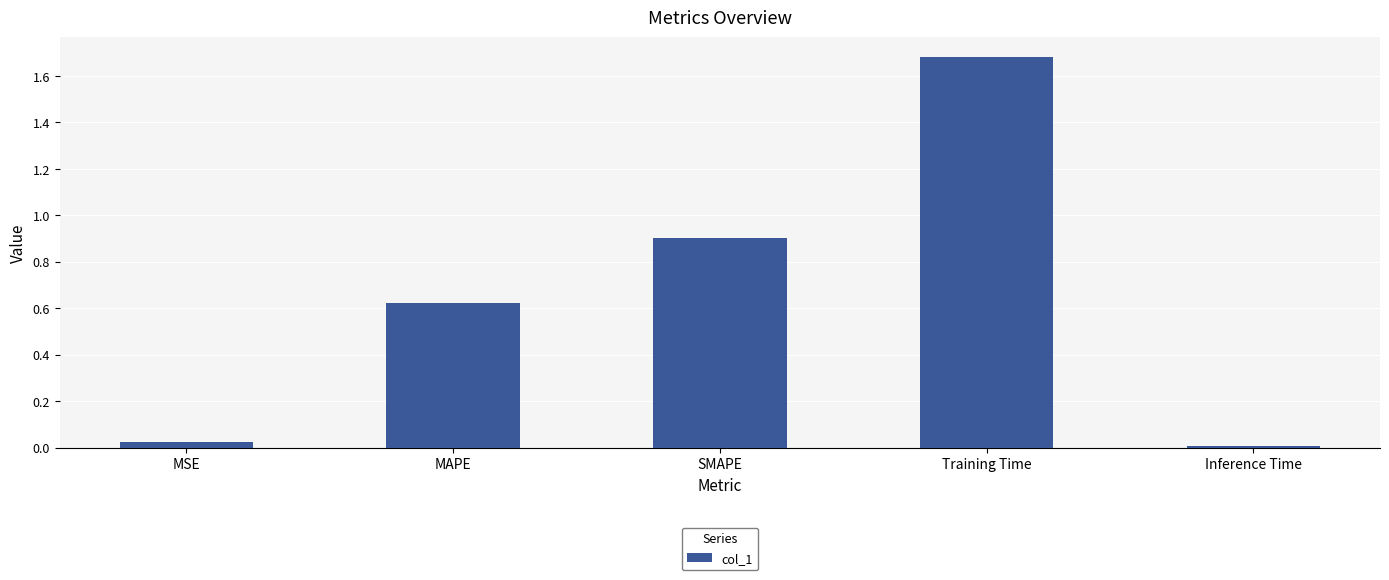

Rank the categories by value from highest to lowest.

Training Time, SMAPE, MAPE, MSE, Inference Time